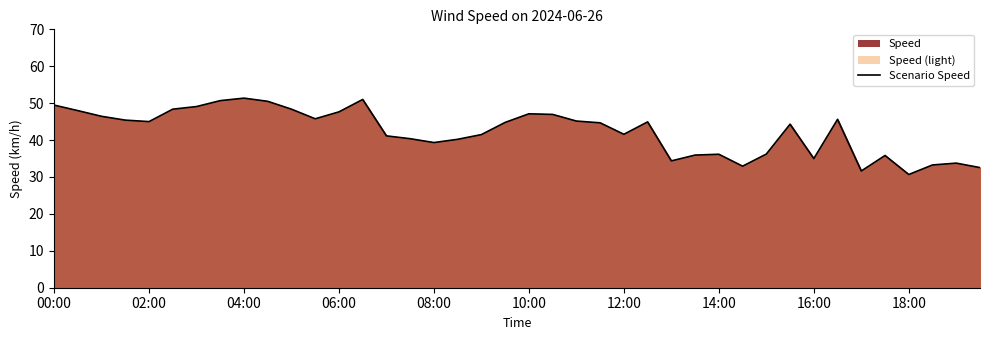

What is the smallest value displayed?

30.7